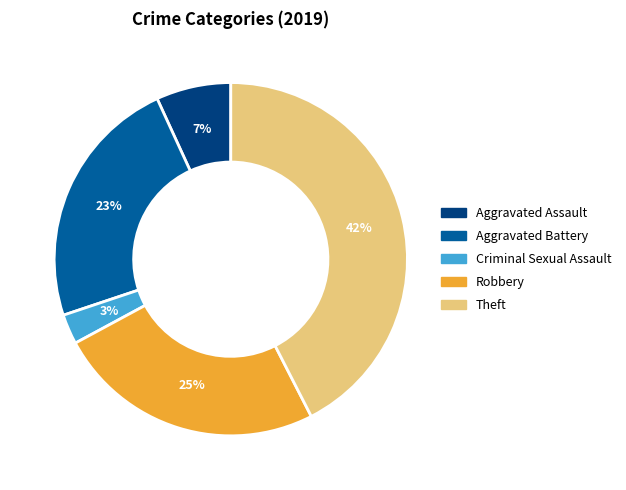

True or false: Theft accounts for 42% of the total.

True